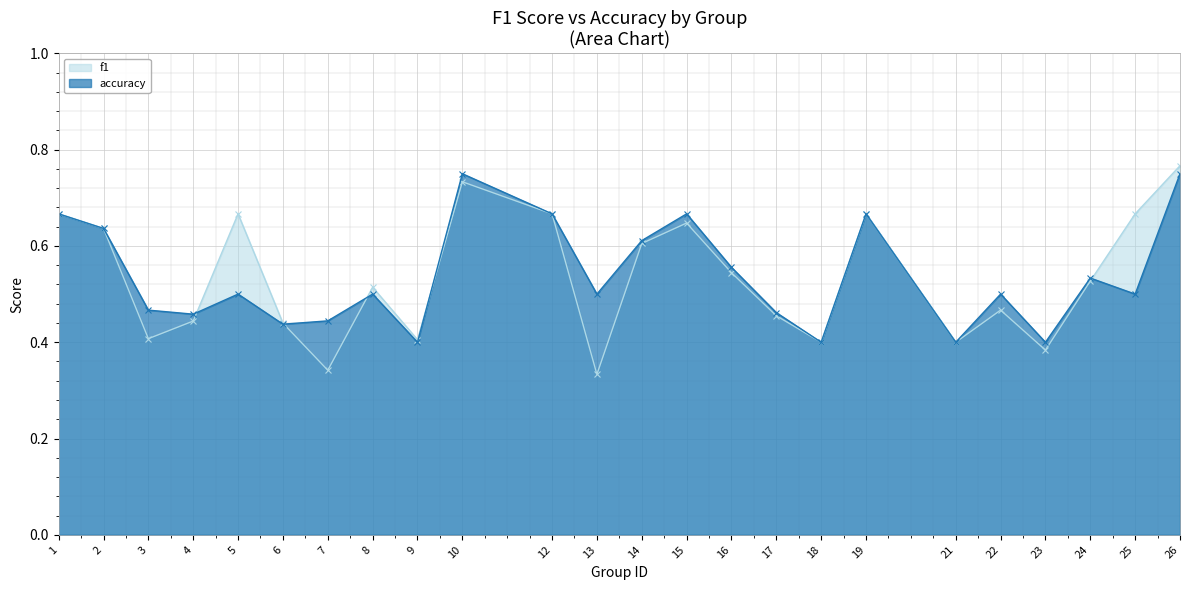

At which label is accuracy closest to 0?

9